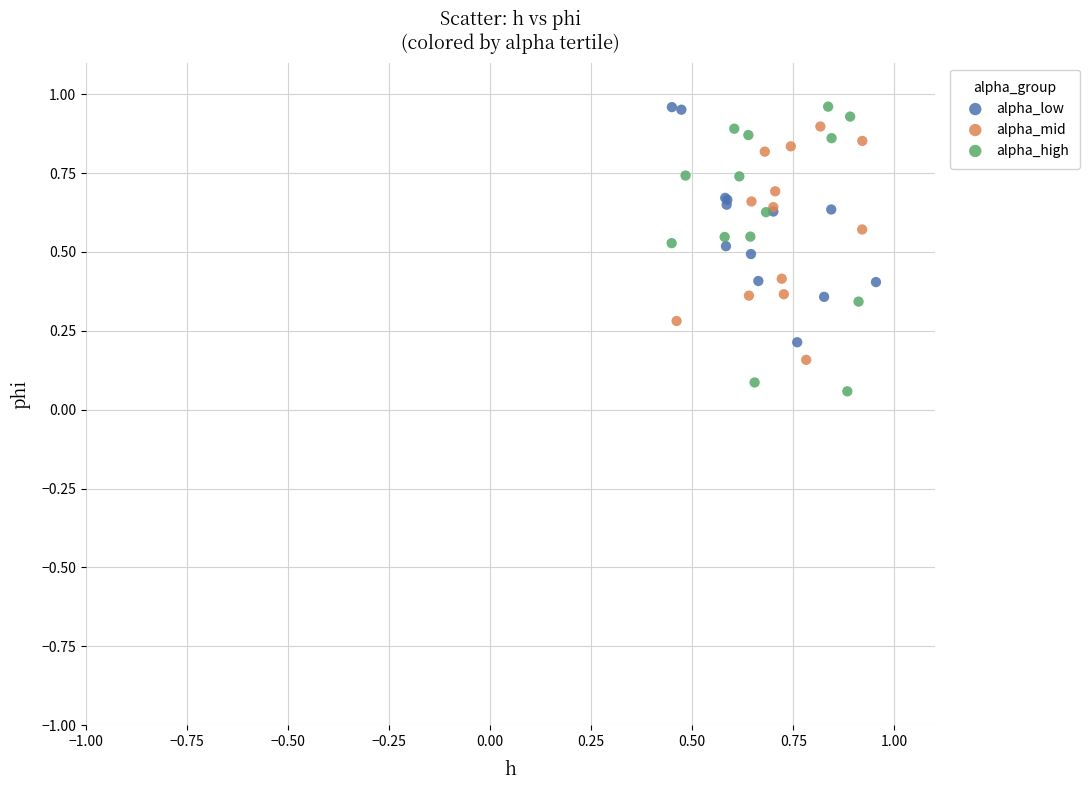

Which series reaches the minimum Y coordinate?

alpha_high